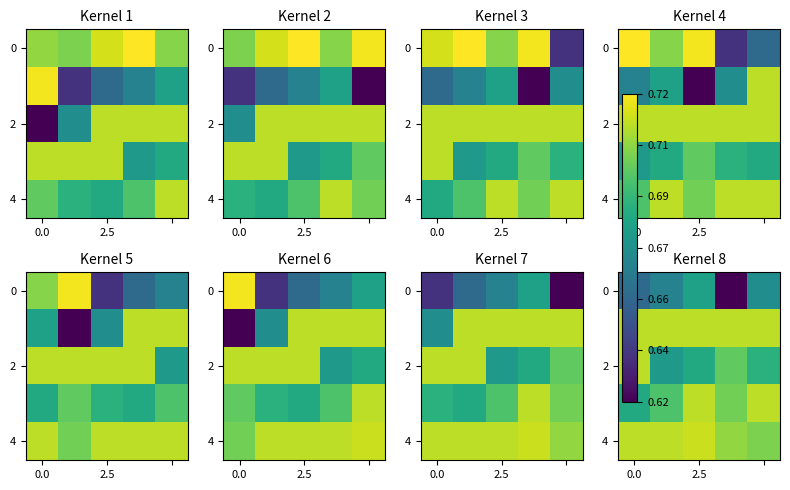

What value does the 4 series have at 2.5?

0.7